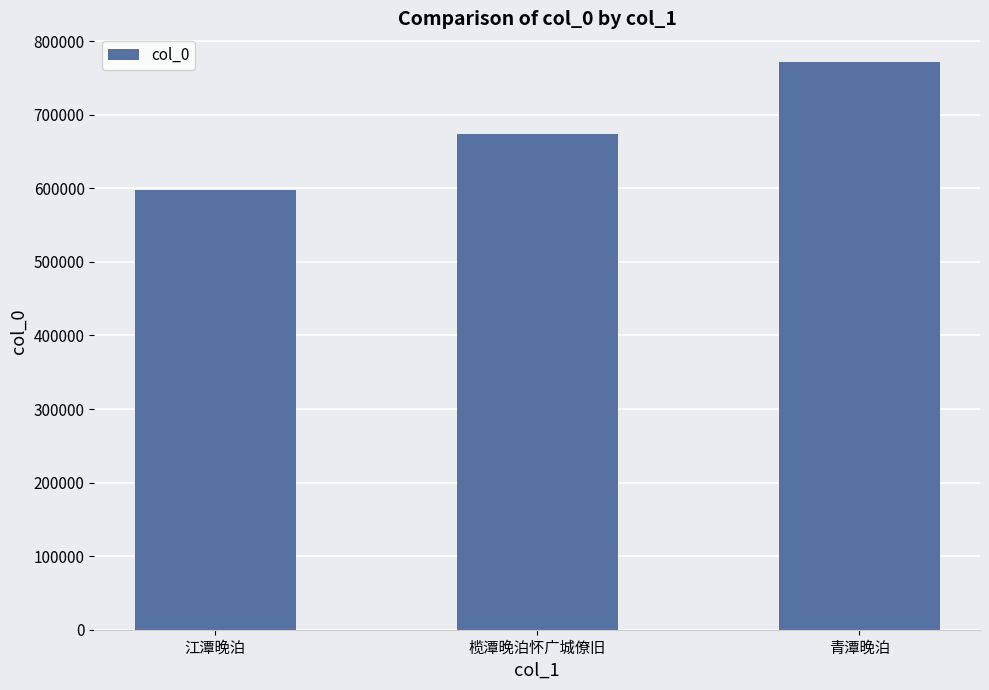

The value at 青潭晚泊 is 454007. True or false?

False